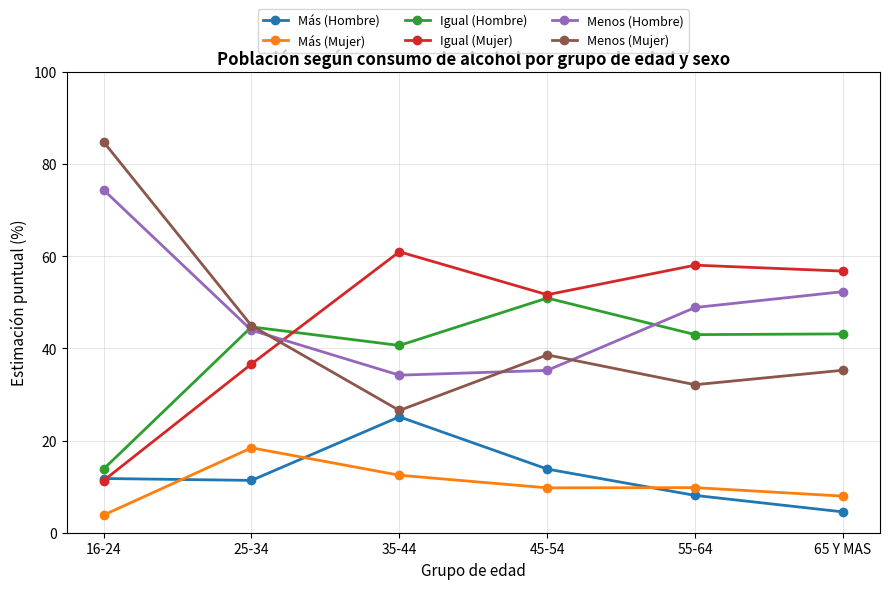

How many interior local peaks does the Menos (Mujer) series have?

1